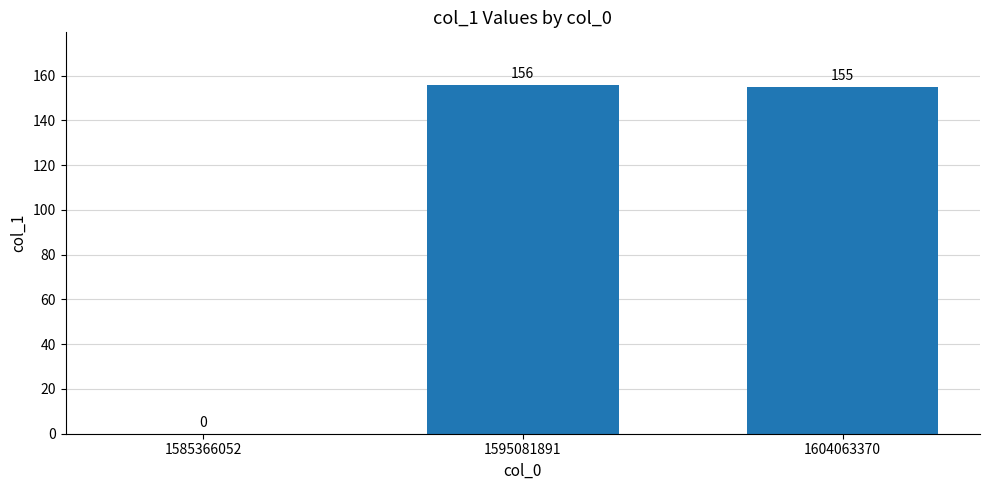

Between 1595081891 and 1585366052, which is larger?

1595081891